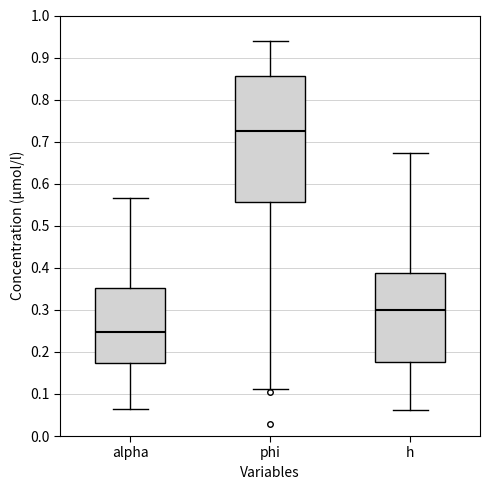

Reading left to right, read every box against the y-axis: the position of its median line, the range the box covers, and the ends of its whiskers. The values are not printed on the chart, so give them approximately, as read against the axis.

alpha: median 0.25, box 0.17 to 0.35, whiskers 0.06 to 0.57
phi: median 0.72, box 0.56 to 0.86, whiskers 0.11 to 0.94
h: median 0.30, box 0.18 to 0.39, whiskers 0.06 to 0.67